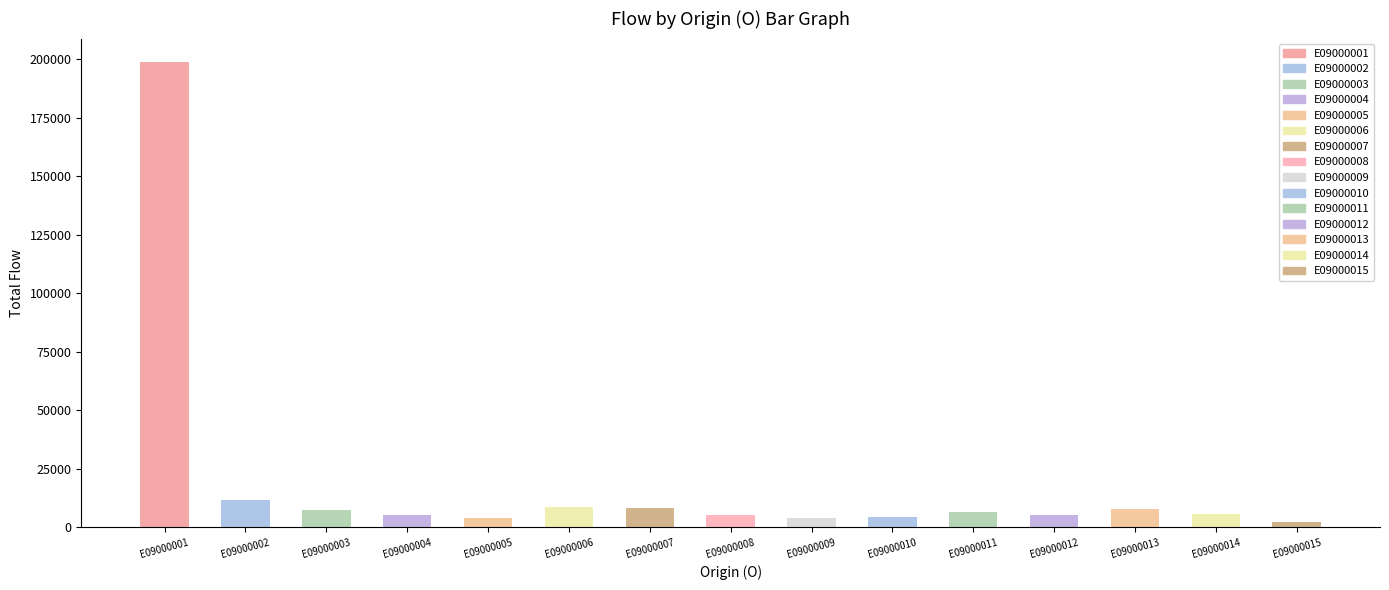

Where does the data first go above 5702?

E09000001